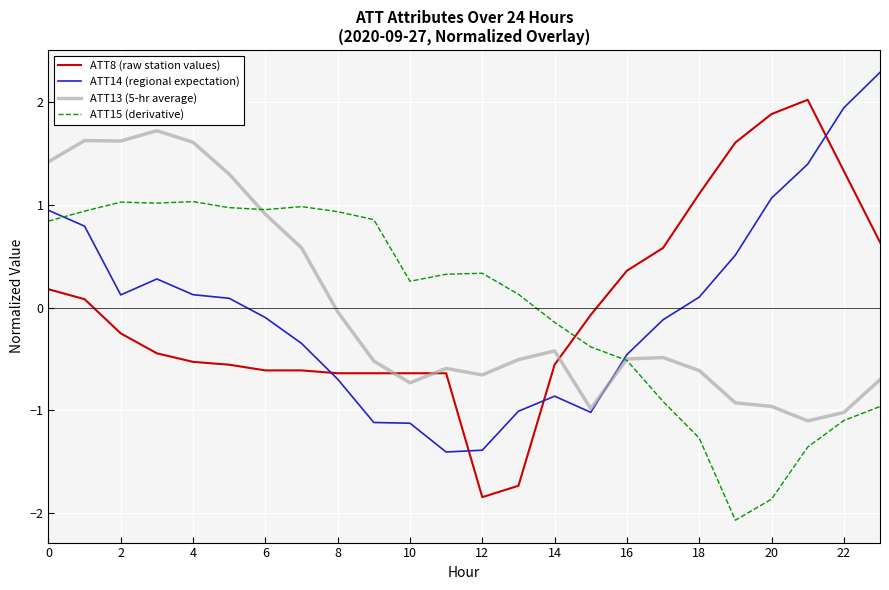

What is the greatest value displayed?

2.3